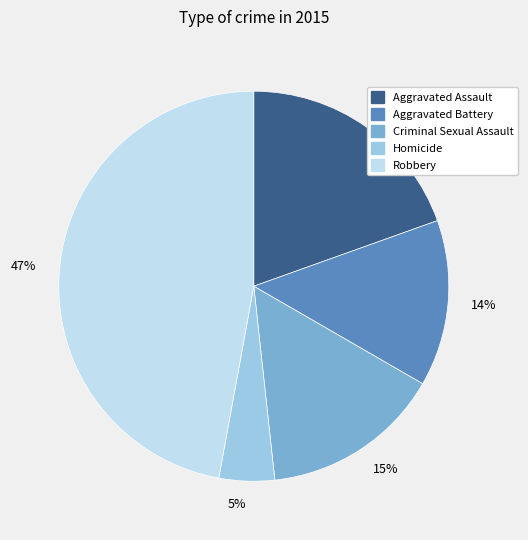

To the nearest percent, what is the average slice percentage?

20%